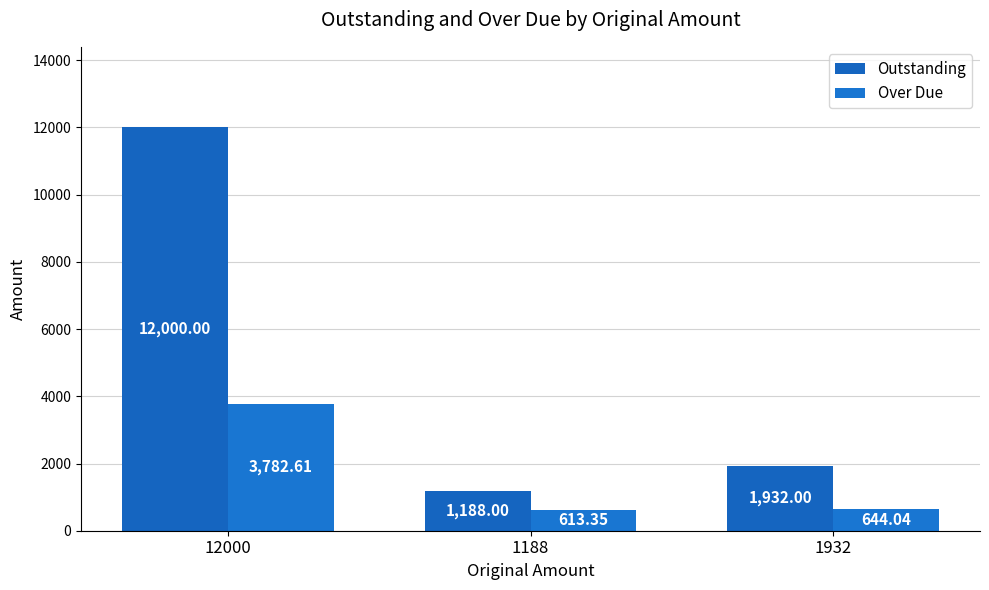

How many distinct data groups are displayed?

2